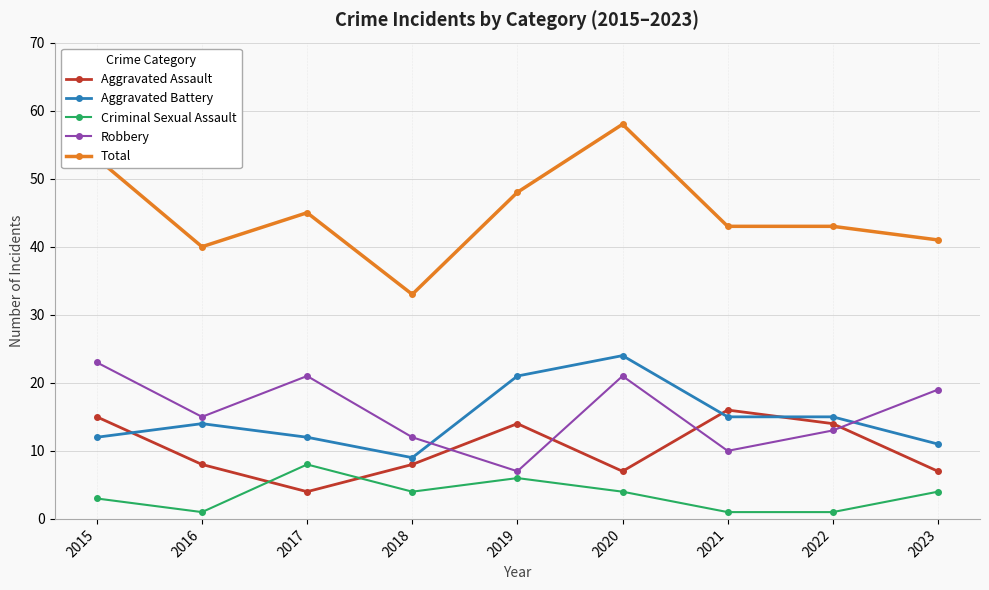

What is the value of the Aggravated Assault point at the 3rd from the left?

4